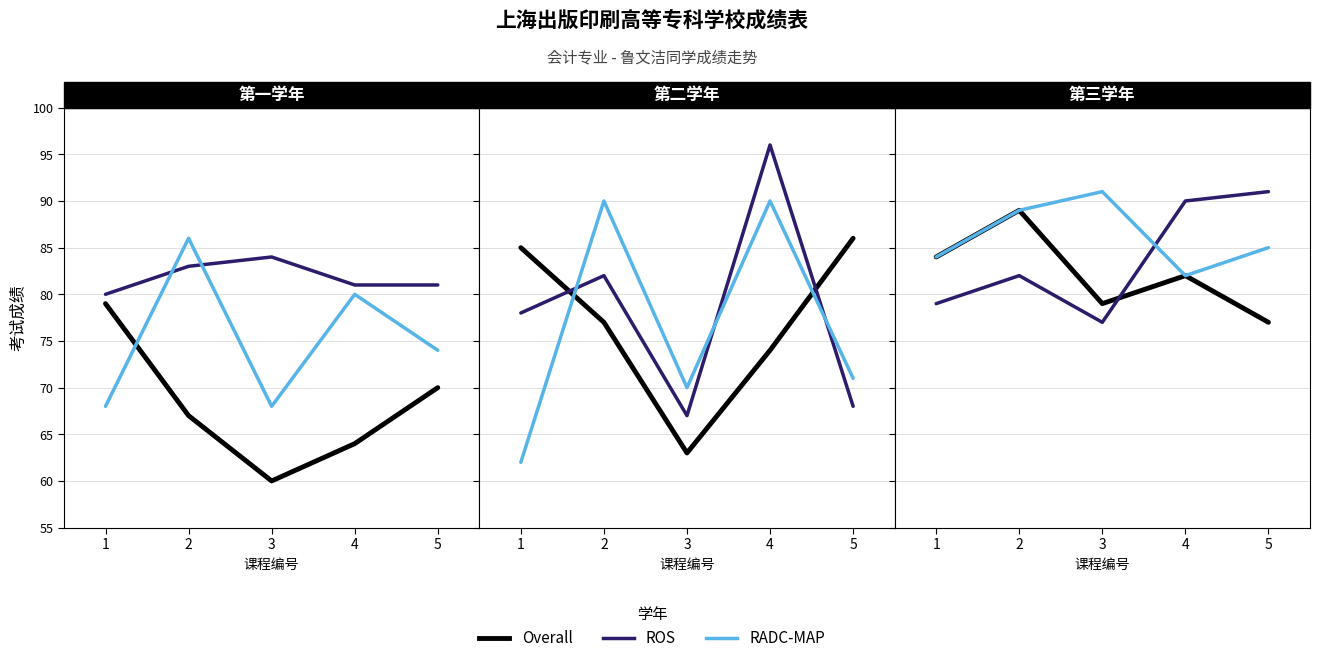

Read the Overall value at 3, to the nearest 5.

80